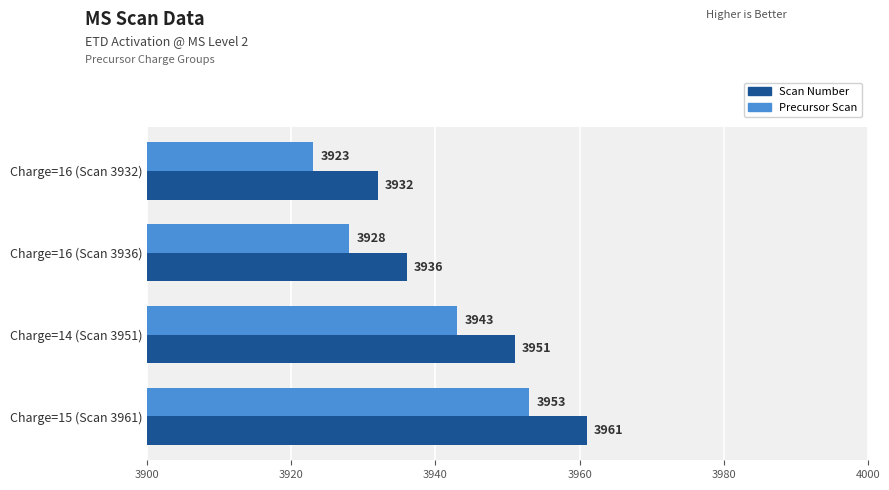

What is the sum of all Precursor Scan values?

15747